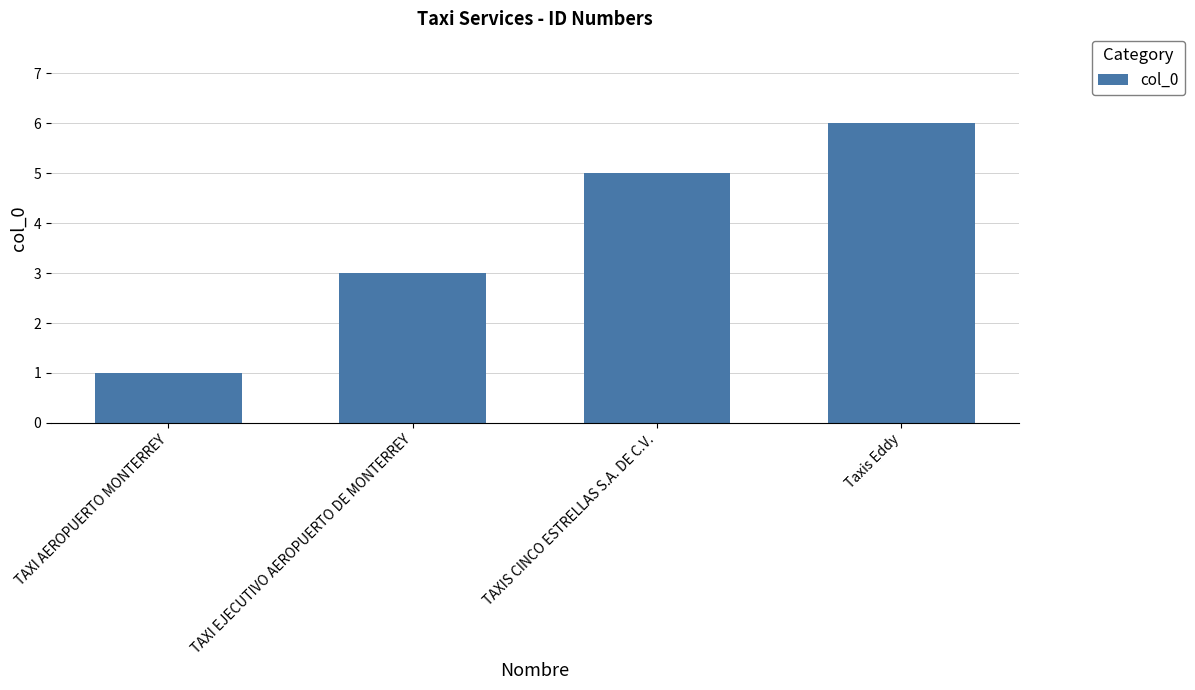

What is the smallest value displayed?

1